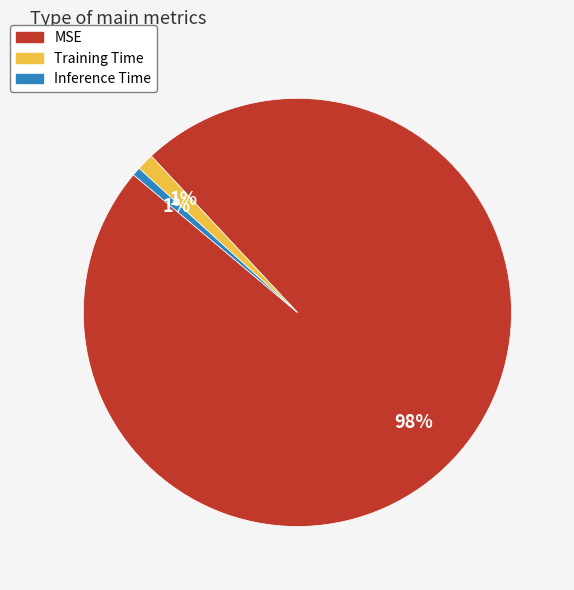

Combined, do Training Time and Inference Time account for over 50%?

No